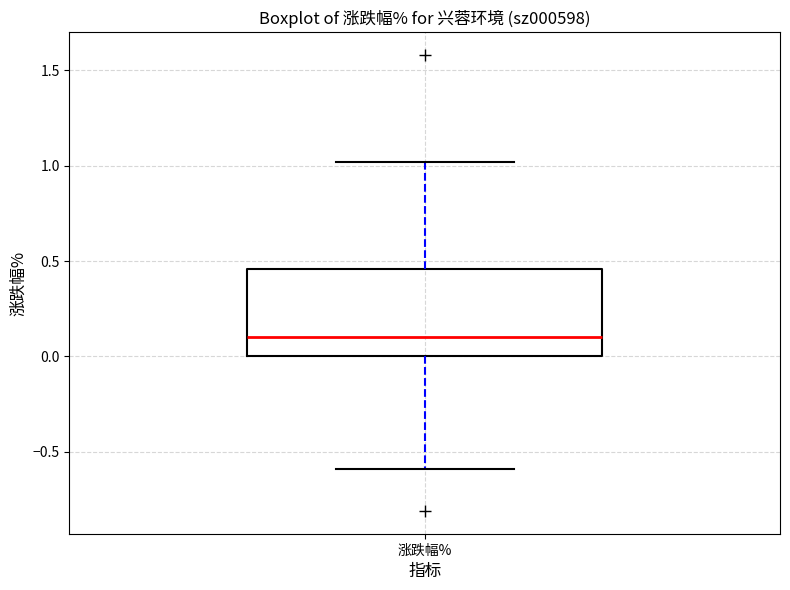

Where is the upper edge of the box for 涨跌幅% on the y-axis? The values are not printed on the chart, so give them approximately, as read against the axis.

0.45